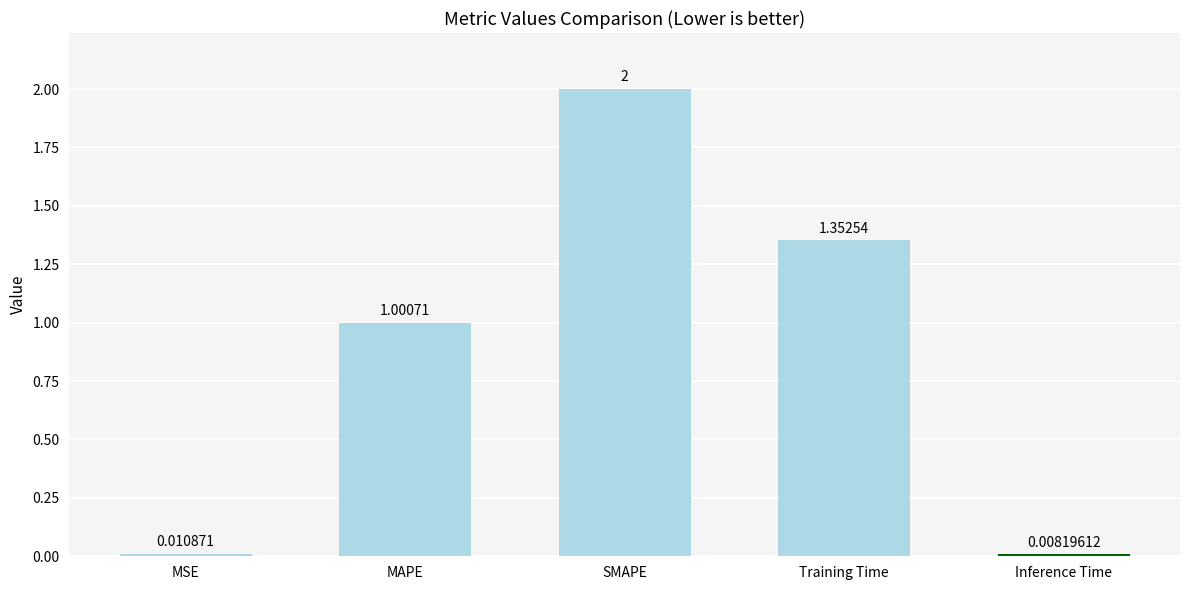

Rank the categories by value from highest to lowest.

SMAPE, Training Time, MAPE, MSE, Inference Time